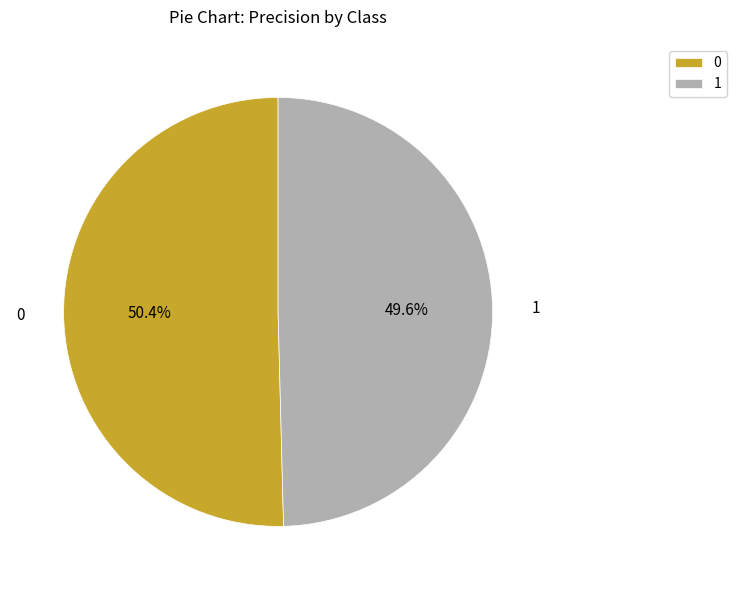

Rank the categories by value from lowest to highest.

1, 0